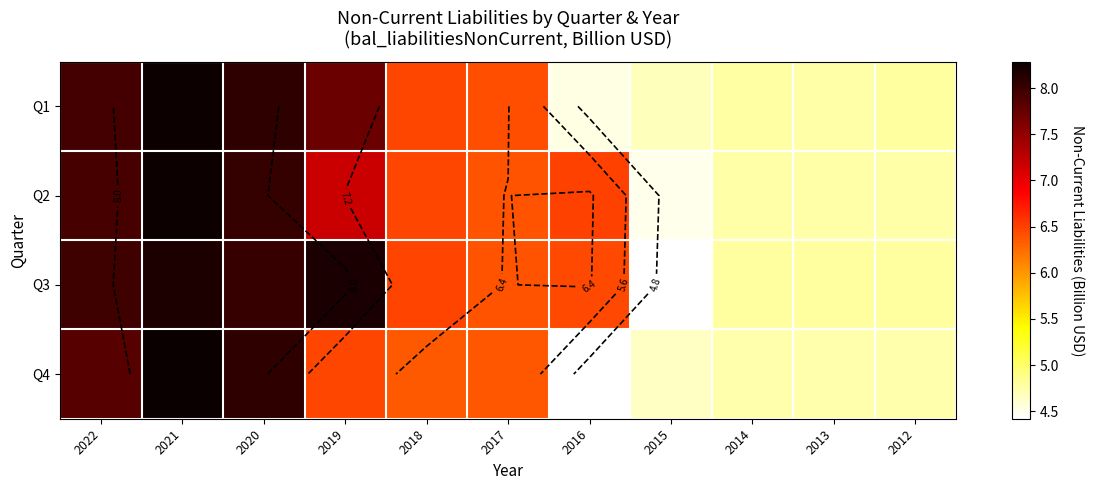

What is the sum of all Q3 values?

70.5